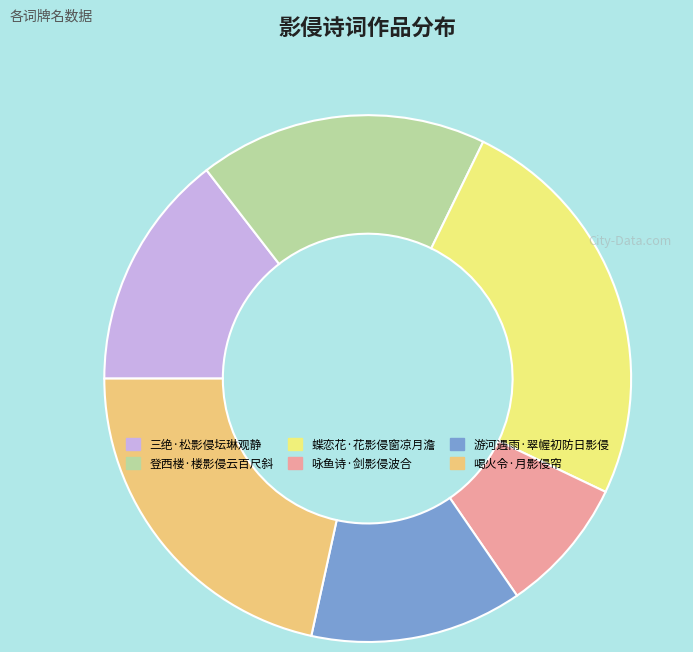

How many segments does this pie chart have?

6